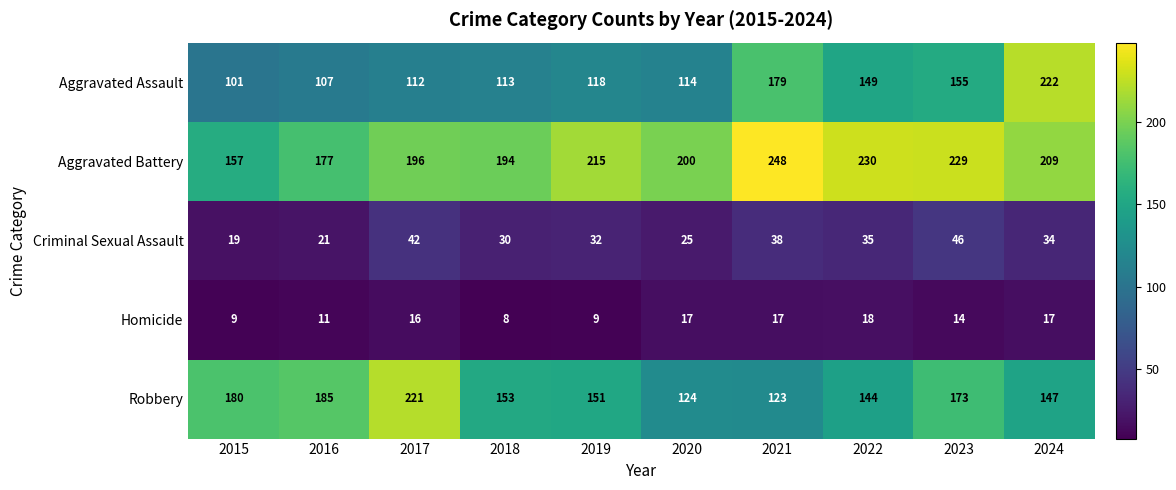

What is the smallest value displayed?

8